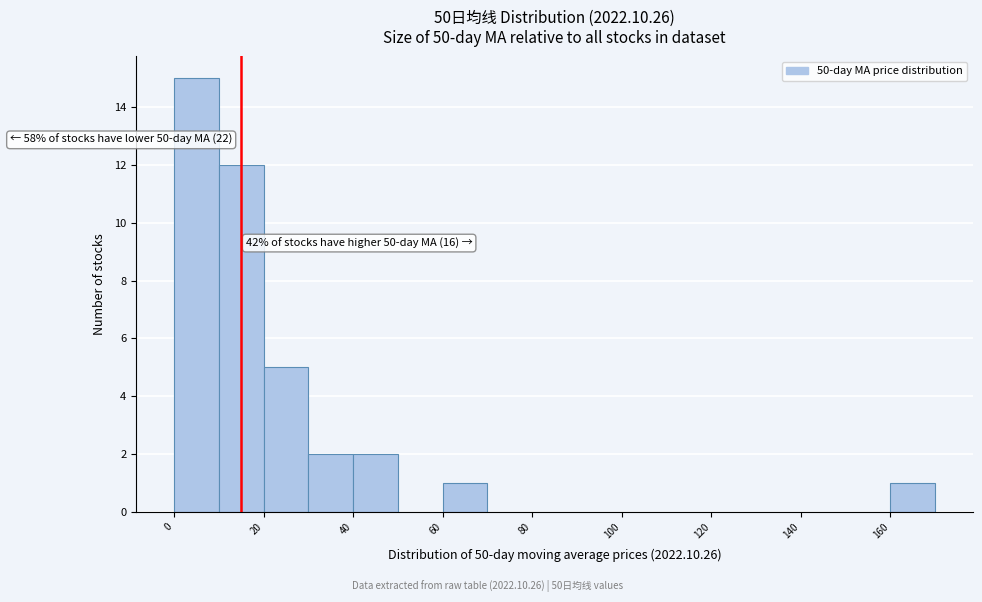

Which range on the x-axis has the tallest bar?

0 to 10